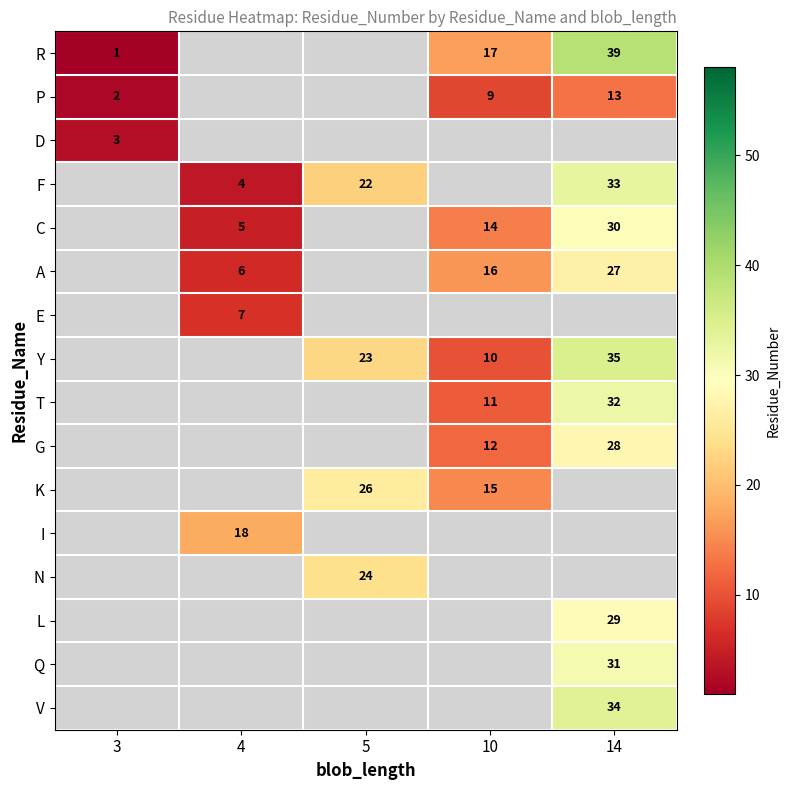

Is it true that T equals 5 at 10?

False